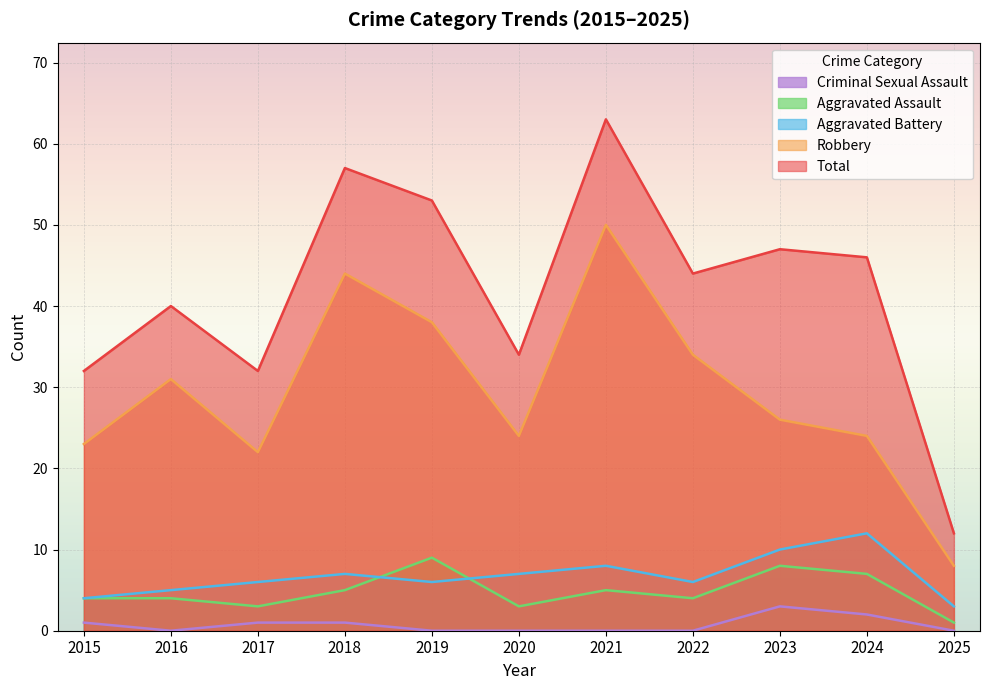

What is the total value across all series at 2024?

91